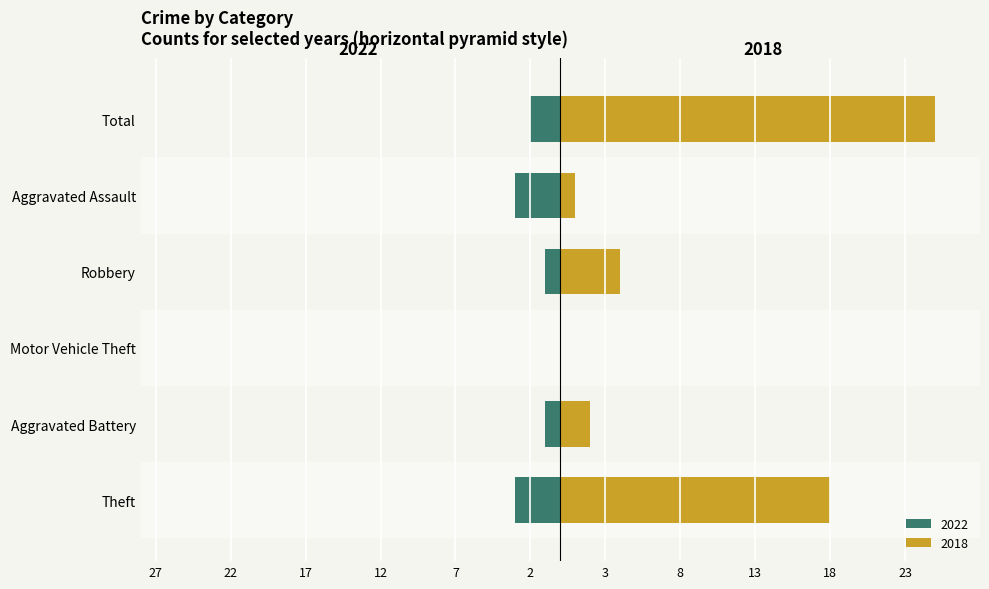

At which label is 2022 closest to -1?

Aggravated Battery